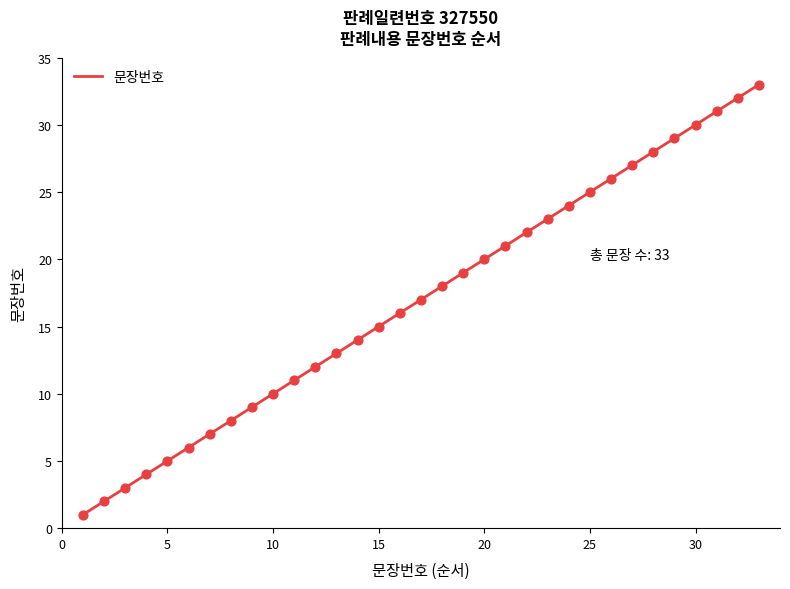

What is the difference between the maximum and minimum values?

32